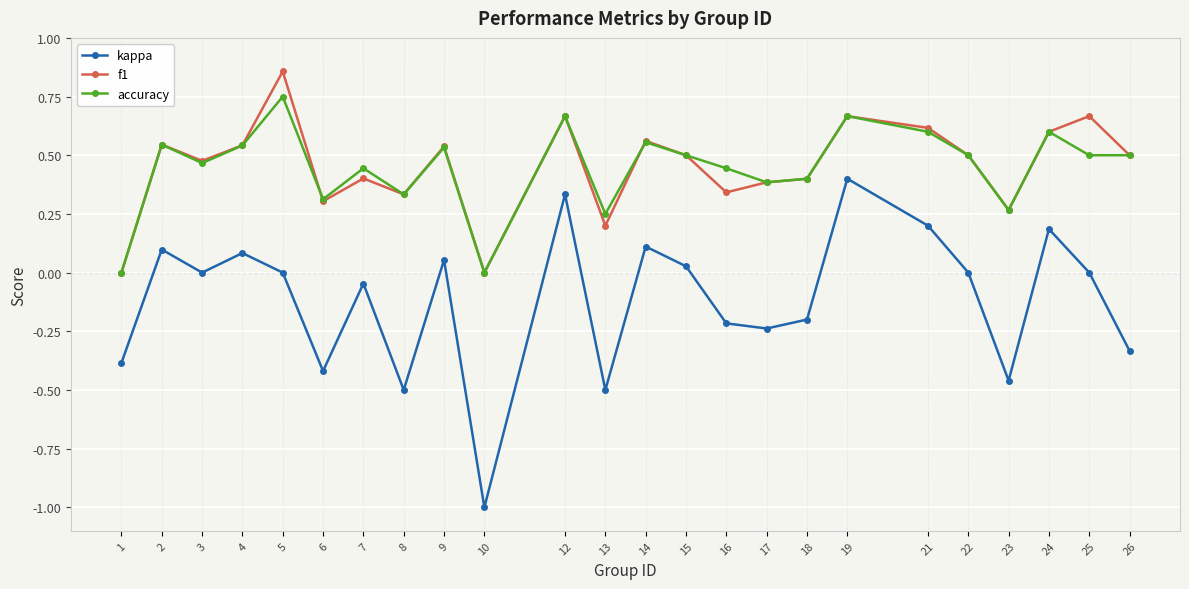

True or false: kappa and accuracy cross at least once.

False